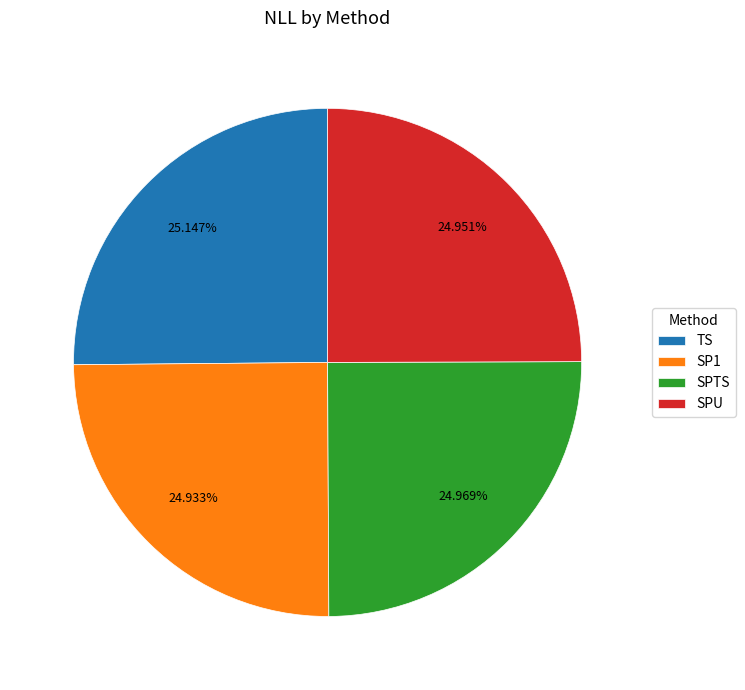

What percentage is NOT represented by SP1?

75.1%